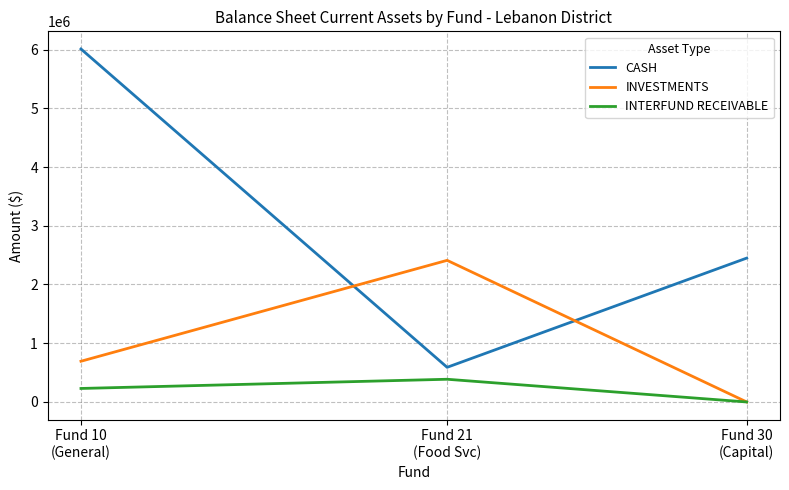

List the labels in order of INTERFUND RECEIVABLE value, largest first.

Fund 21
(Food Svc), Fund 10
(General), Fund 30
(Capital)